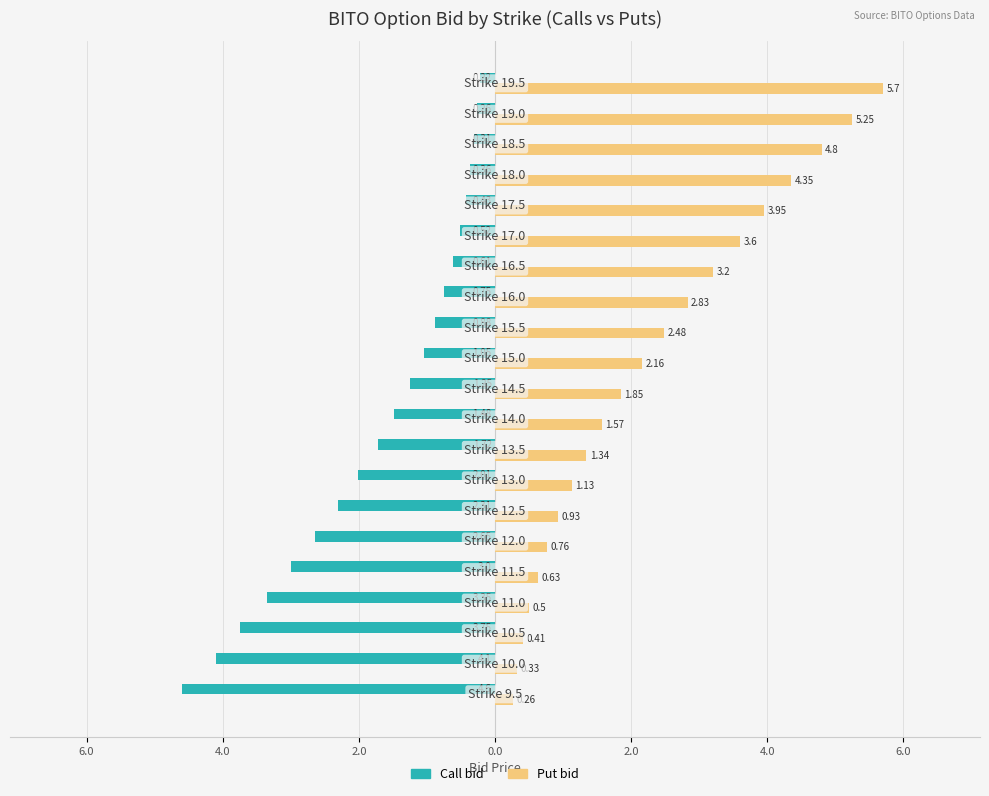

What are all the series names shown in the legend?

Call bid, Put bid